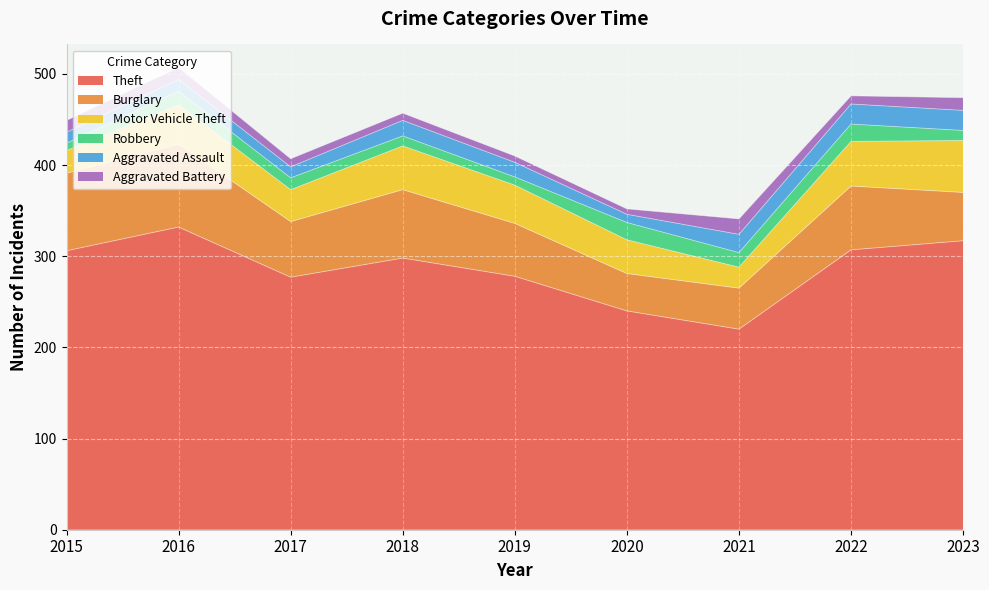

Is the value of Theft at 2022 greater than the value of Aggravated Battery at 2022?

Yes